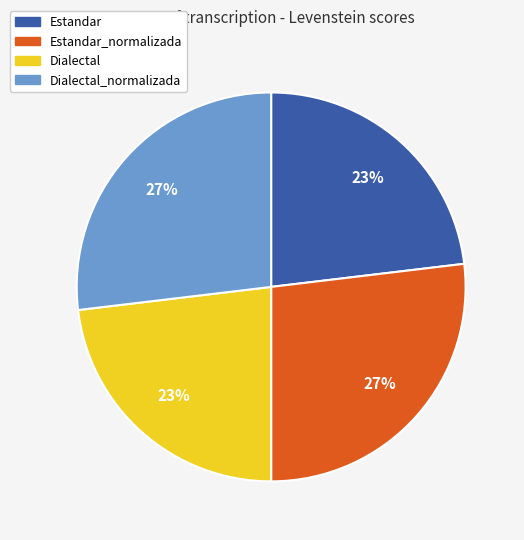

Is there a majority slice in this chart?

No